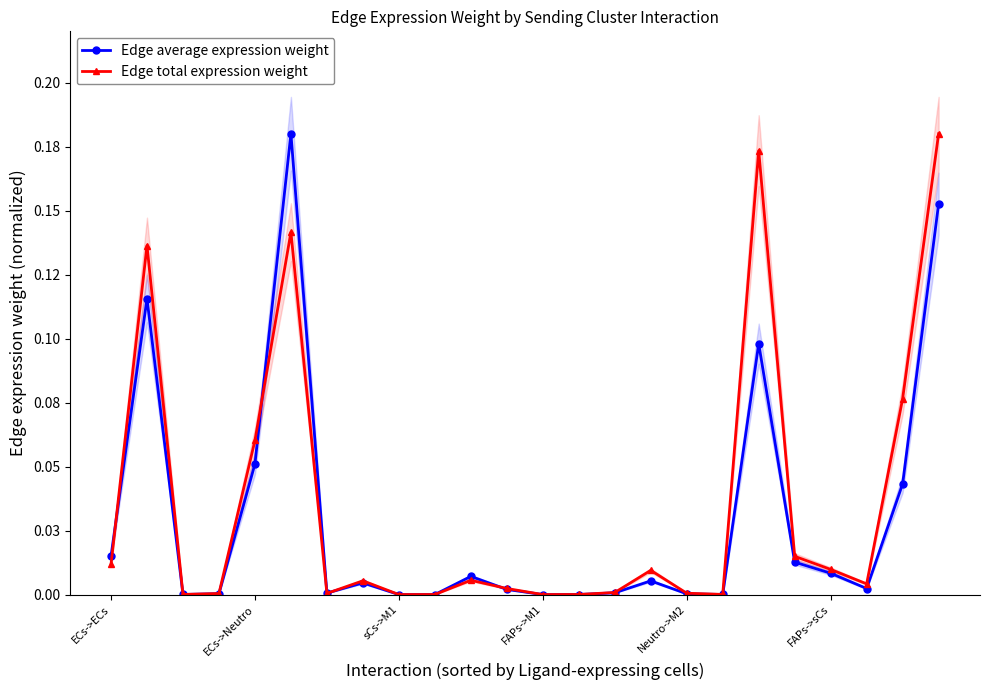

After their last crossing, which series has the higher values: Edge average expression weight or Edge total expression weight?

Edge total expression weight